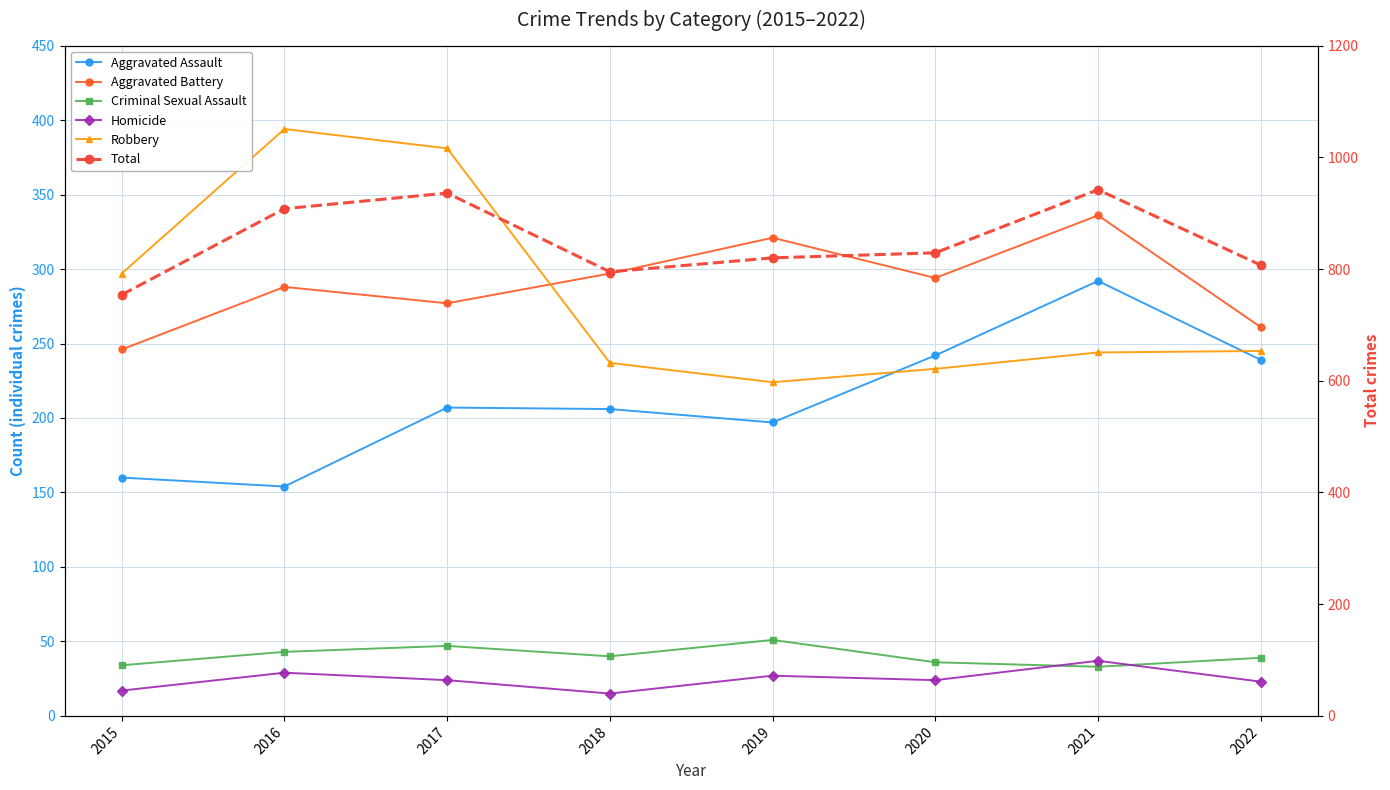

Is it true that Total equals 936 at 2017?

True